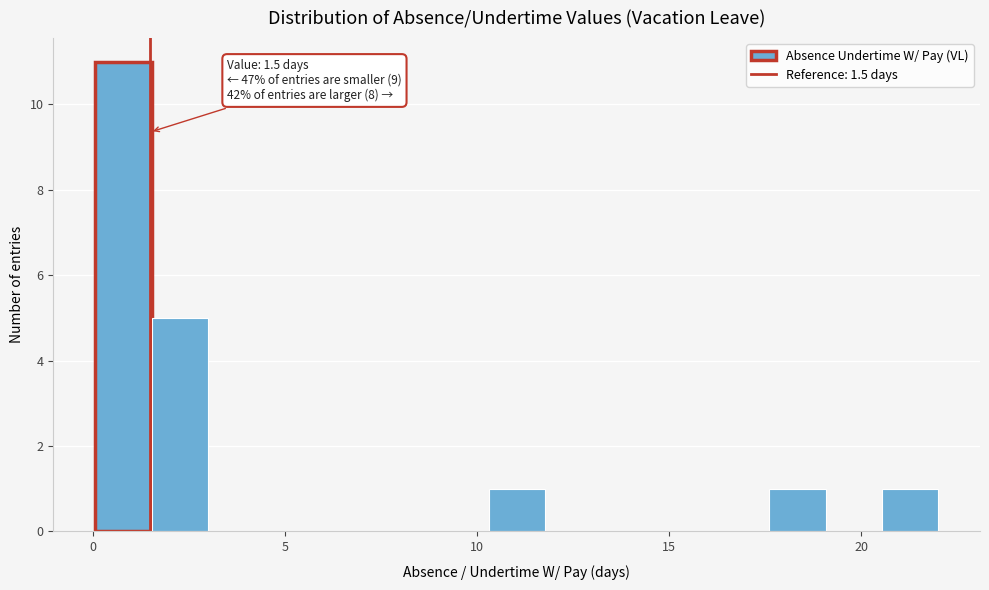

Around what value on the x-axis is the tallest bar? Give the approximate position of its centre, as read against the axis.

1.0